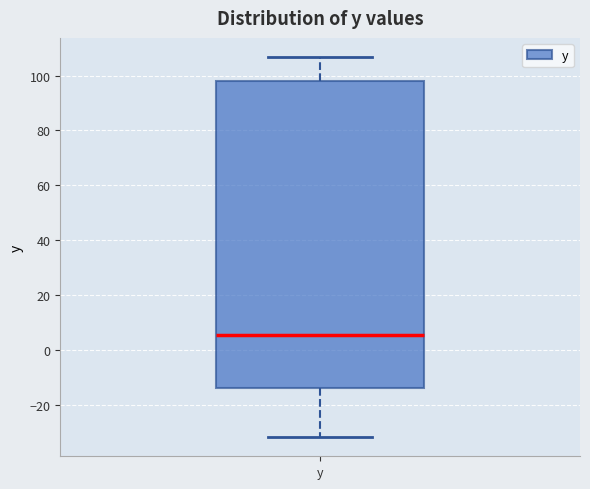

Read this box plot against the y-axis: the position of the median line, the range covered by the box, and the ends of both whiskers. The values are not printed on the chart, so give them approximately, as read against the axis.

median 6, box -14 to 98, whiskers -32 to 106